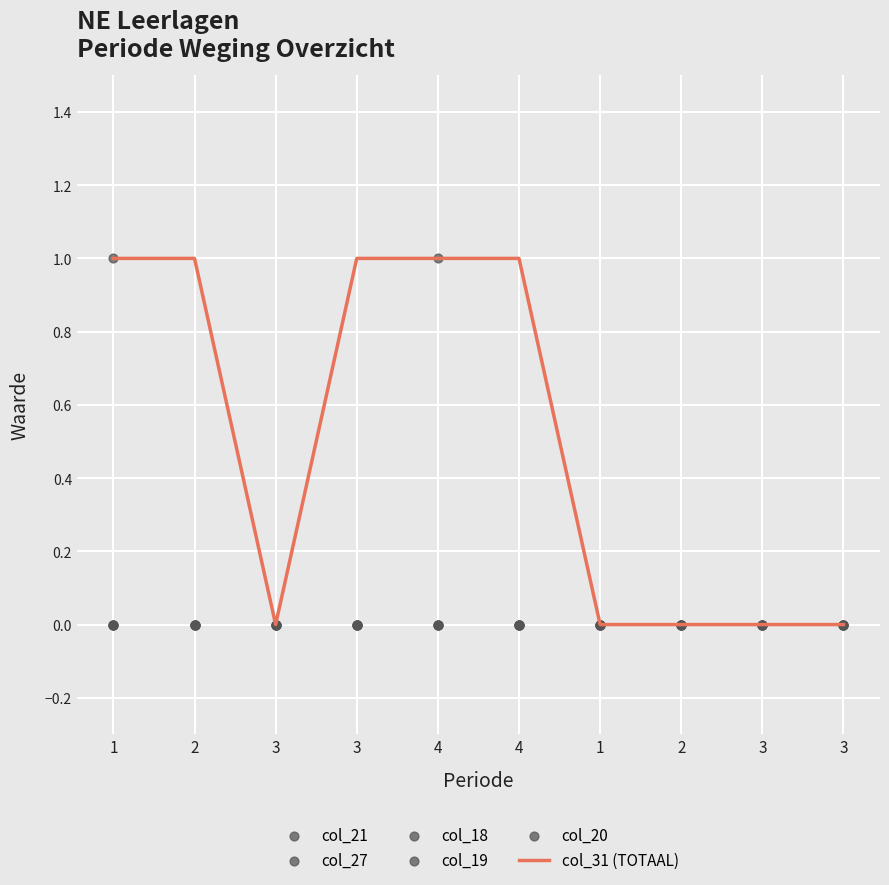

What is the total value across all series at 1?

2